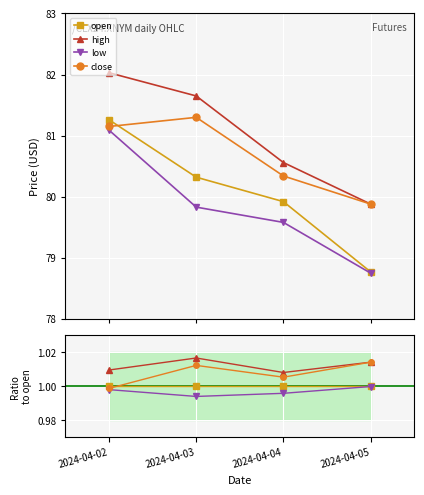

True or false: high and low intersect in this chart.

False